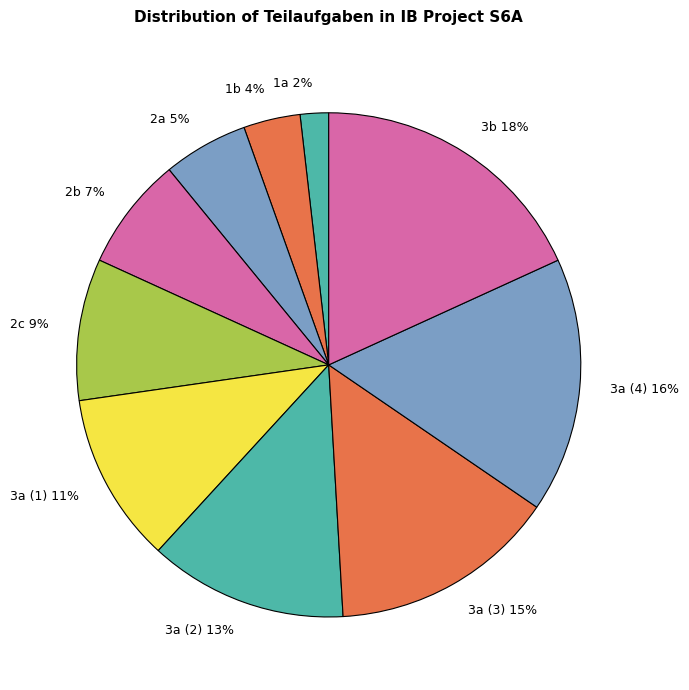

To the nearest percent, what percentage of the pie is 2a?

5%